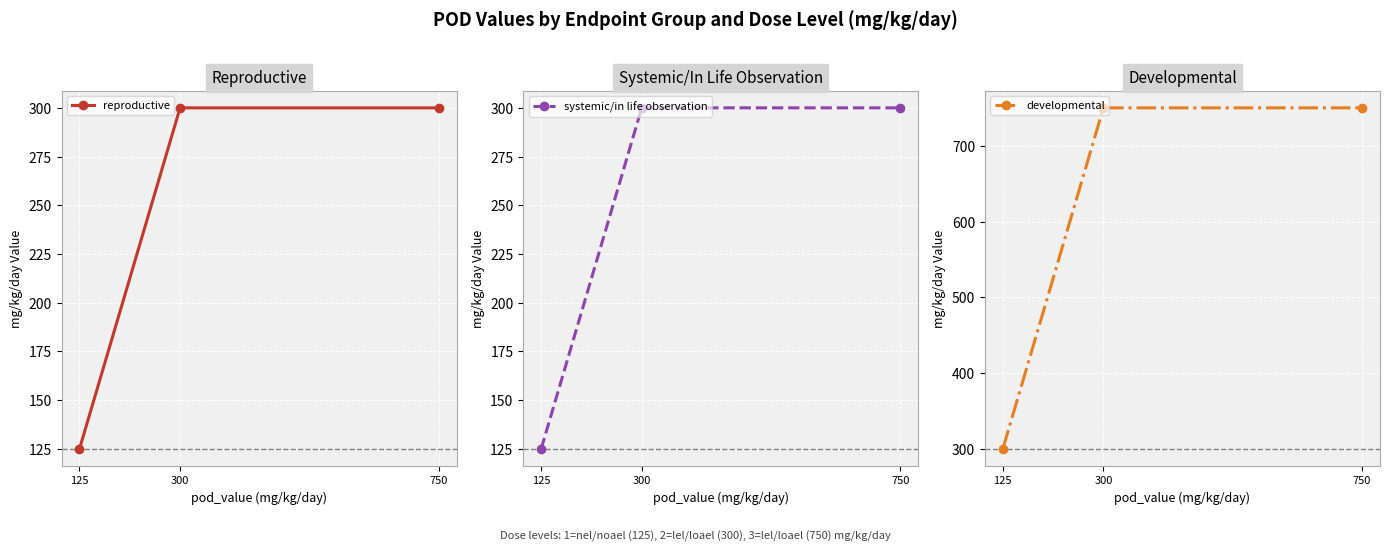

At how many categories does at least one series exceed 461?

2